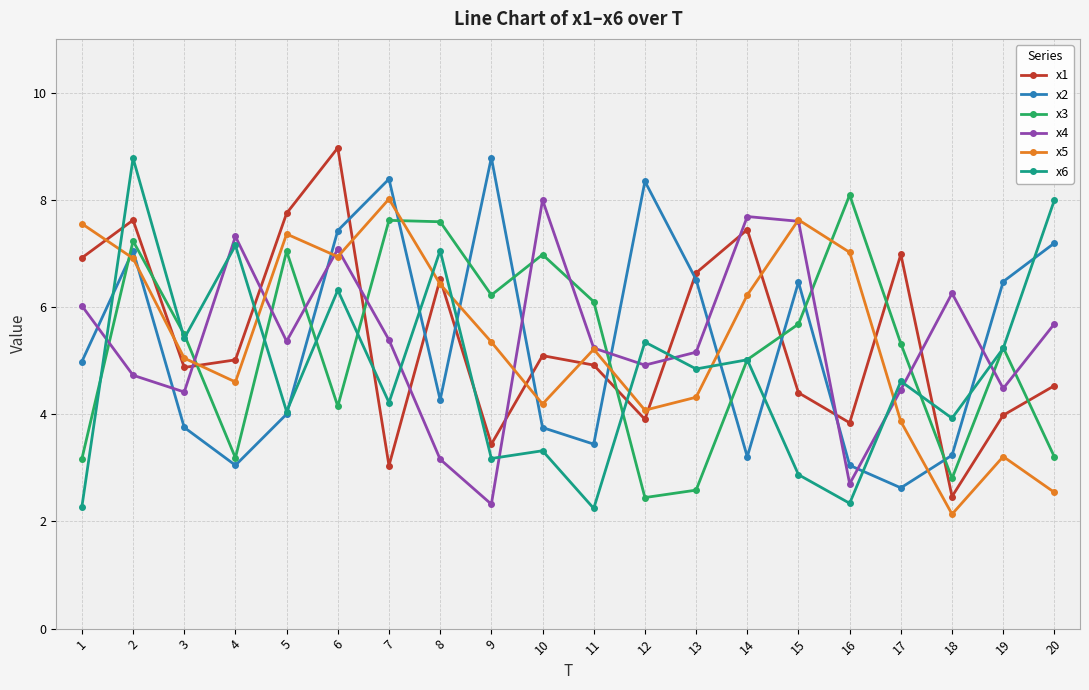

Which series ends up on top after the final intersection of x2 and x3?

x2